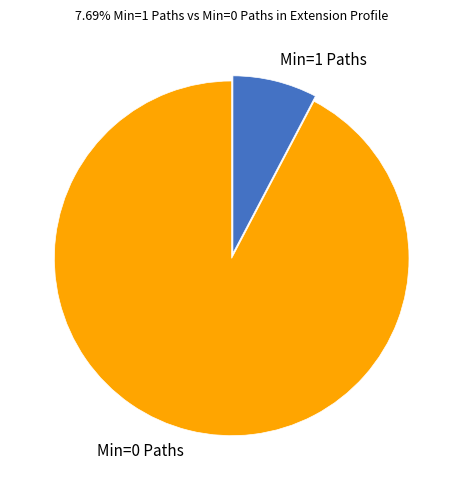

The Min=0 Paths slice represents 92% of the pie. True or false?

True